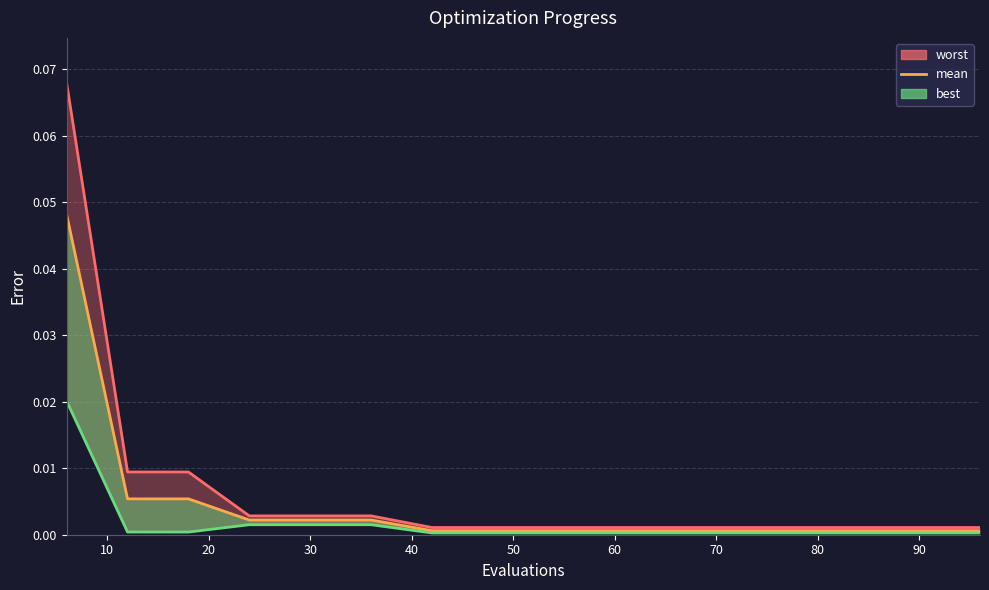

The value at 20 is 0.0. True or false?

True